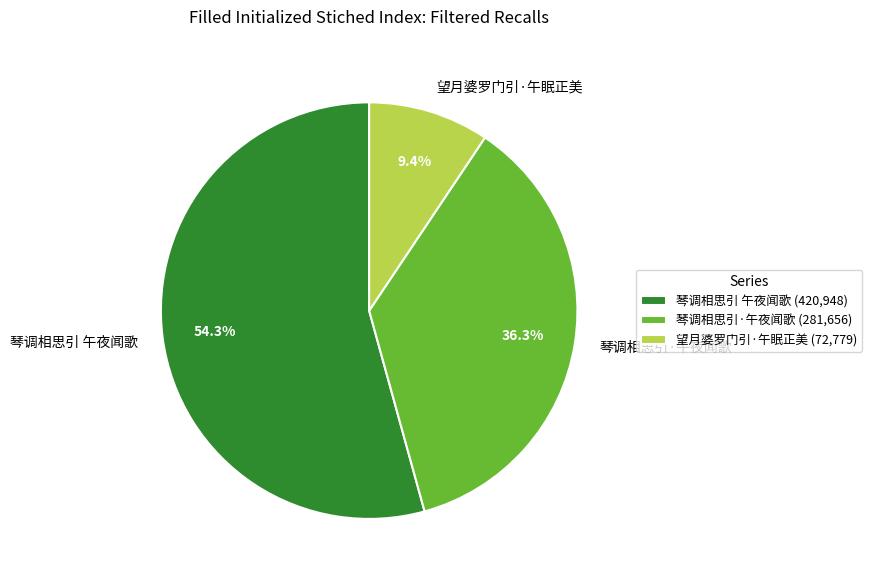

Rank the categories by value from highest to lowest.

琴调相思引 午夜闻歌, 琴调相思引·午夜闻歌, 望月婆罗门引·午眠正美